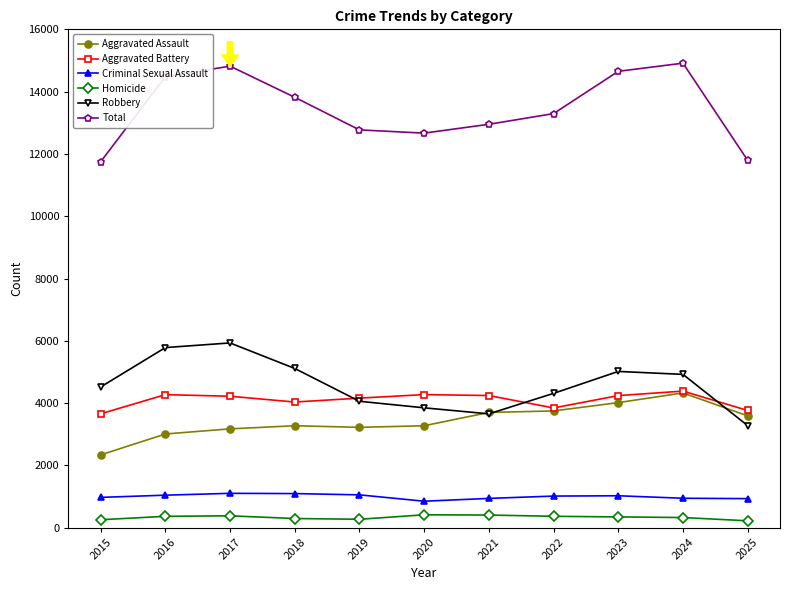

The value of Criminal Sexual Assault at 2016 is 1569. True or false?

False